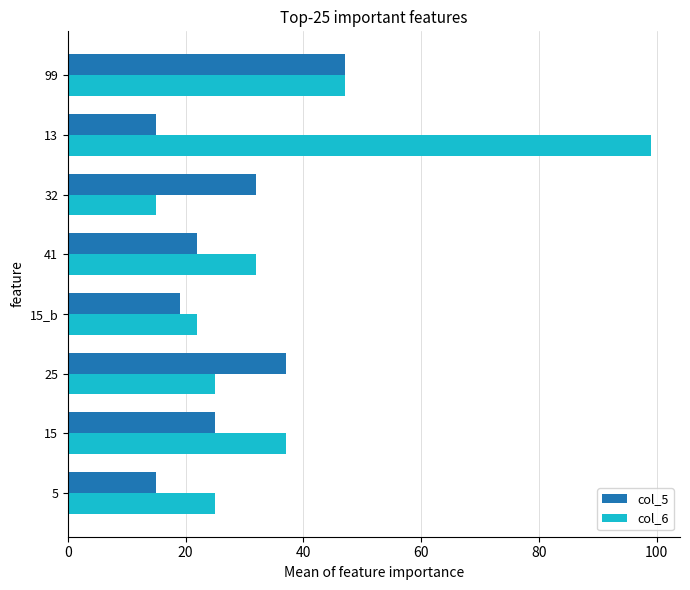

Which series changed the most between 15_b and 99?

col_5